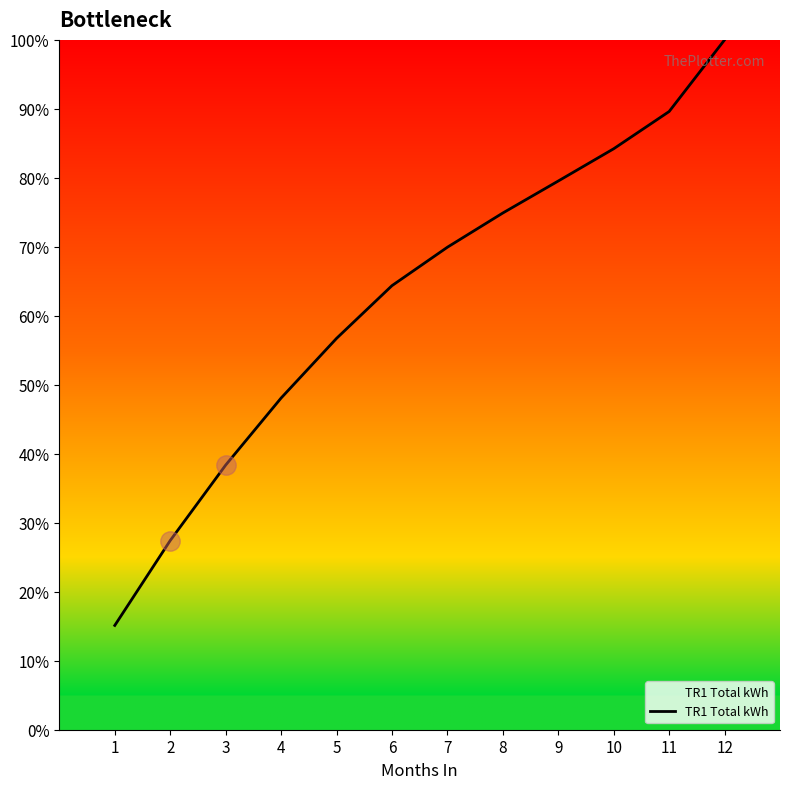

At which label does the data first exceed 69?

7